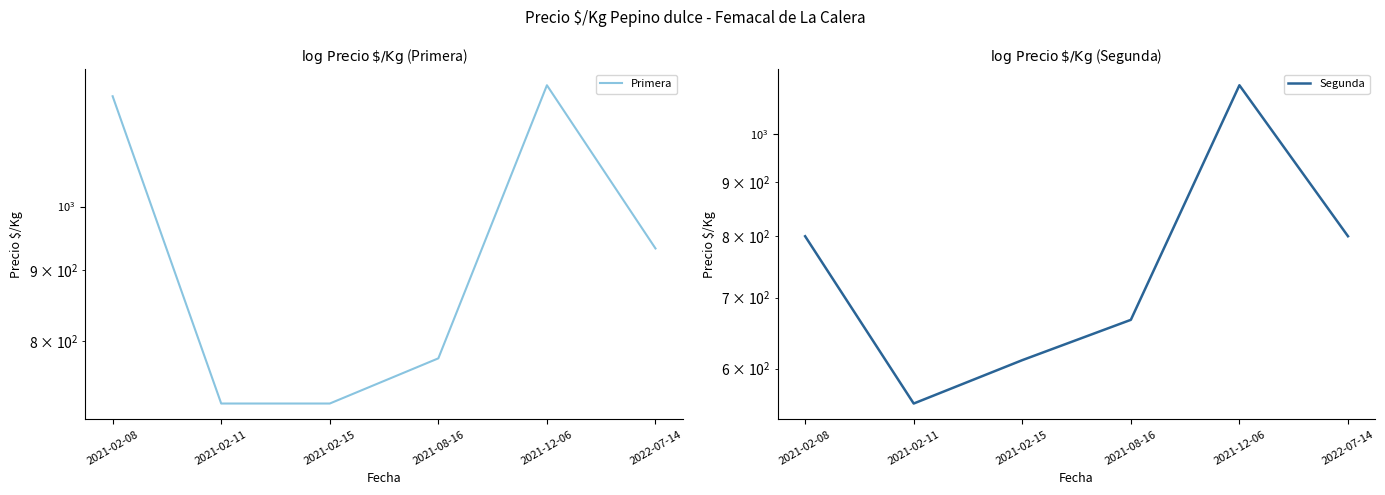

Is it true that Primera equals 1200 at 2021-02-08?

True